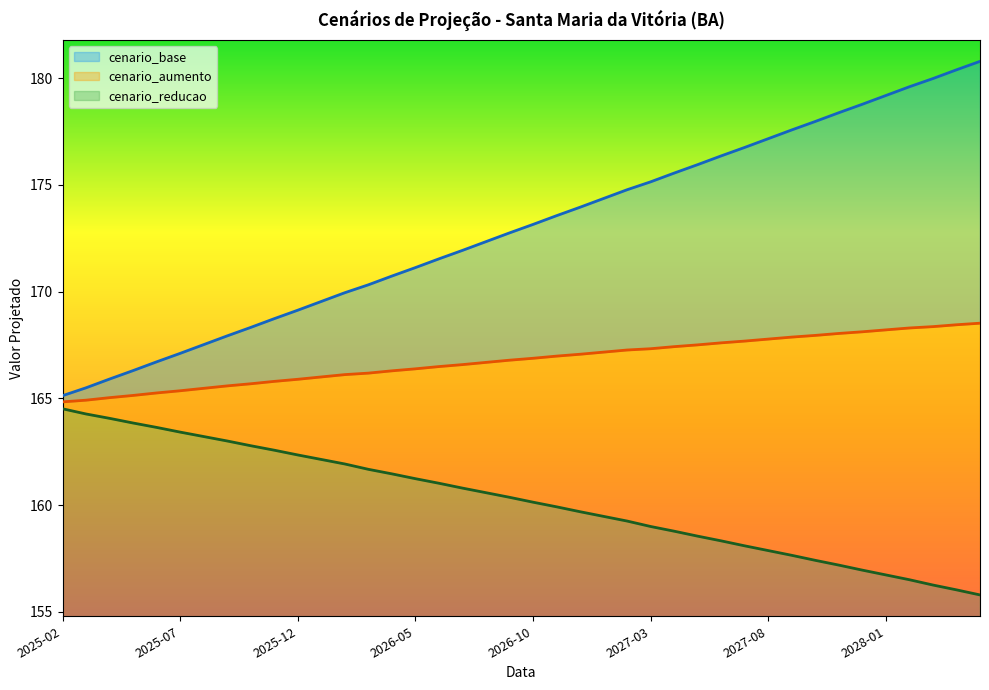

Reading left to right, list all the values displayed in this chart.

cenario_base: 2025-02=165.1	2025-03=165.5	2025-04=165.9	2025-05=166.3	2025-06=166.7	2025-07=167.1	2025-08=167.5	2025-09=167.9	2025-10=168.3	2025-11=168.7	2025-12=169.1	2026-01=169.5	2026-02=169.9	2026-03=170.3	2026-04=170.7	2026-05=171.1	2026-06=171.5	2026-07=171.9	2026-08=172.3	2026-09=172.7	2026-10=173.1	2026-11=173.6	2026-12=173.9	2027-01=174.4	2027-02=174.8	2027-03=175.1	2027-04=175.5	2027-05=175.9	2027-06=176.4	2027-07=176.8	2027-08=177.2	2027-09=177.6	2027-10=178.0	2027-11=178.4	2027-12=178.8	2028-01=179.2	2028-02=179.6	2028-03=180.0	2028-04=180.4	2028-05=180.8
cenario_aumento: 2025-02=164.8	2025-03=164.9	2025-04=165.0	2025-05=165.1	2025-06=165.3	2025-07=165.4	2025-08=165.5	2025-09=165.6	2025-10=165.7	2025-11=165.8	2025-12=165.9	2026-01=166.0	2026-02=166.1	2026-03=166.2	2026-04=166.3	2026-05=166.4	2026-06=166.5	2026-07=166.6	2026-08=166.7	2026-09=166.8	2026-10=166.9	2026-11=167.0	2026-12=167.1	2027-01=167.2	2027-02=167.3	2027-03=167.3	2027-04=167.4	2027-05=167.5	2027-06=167.6	2027-07=167.7	2027-08=167.8	2027-09=167.9	2027-10=167.9	2027-11=168.0	2027-12=168.1	2028-01=168.2	2028-02=168.3	2028-03=168.4	2028-04=168.4	2028-05=168.5
cenario_reducao: 2025-02=164.5	2025-03=164.3	2025-04=164.1	2025-05=163.8	2025-06=163.6	2025-07=163.4	2025-08=163.2	2025-09=163.0	2025-10=162.8	2025-11=162.6	2025-12=162.3	2026-01=162.1	2026-02=161.9	2026-03=161.7	2026-04=161.5	2026-05=161.2	2026-06=161.0	2026-07=160.8	2026-08=160.6	2026-09=160.4	2026-10=160.1	2026-11=159.9	2026-12=159.7	2027-01=159.5	2027-02=159.3	2027-03=159.0	2027-04=158.8	2027-05=158.5	2027-06=158.3	2027-07=158.1	2027-08=157.9	2027-09=157.6	2027-10=157.4	2027-11=157.2	2027-12=157.0	2028-01=156.7	2028-02=156.5	2028-03=156.3	2028-04=156.0	2028-05=155.8